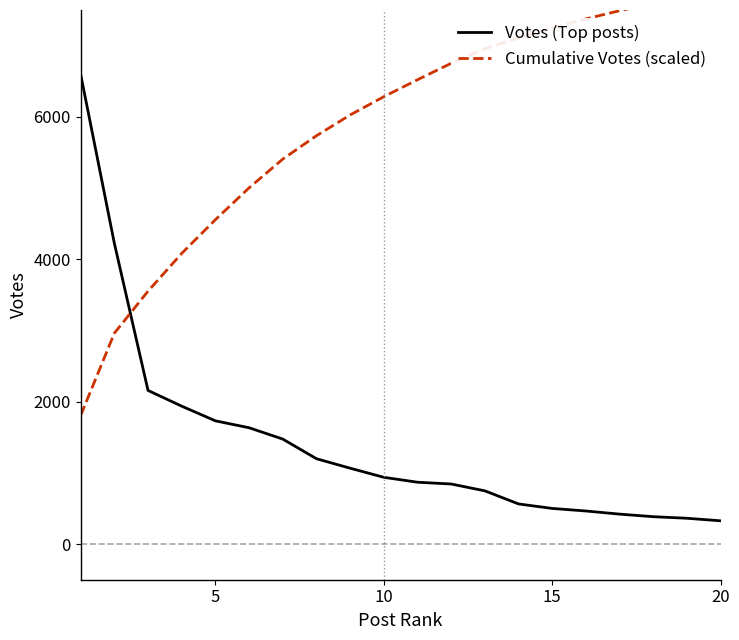

What is the value of the Cumulative Votes (scaled) point at the 12th from the left?

6751.7